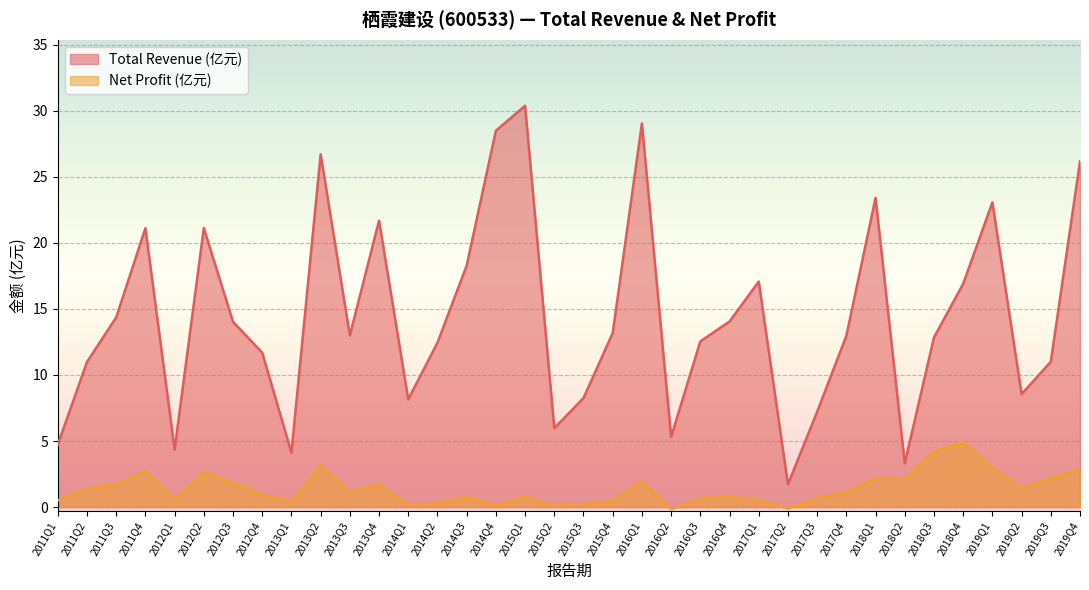

How many negative values does the PARENT_NETPROFIT series have?

2